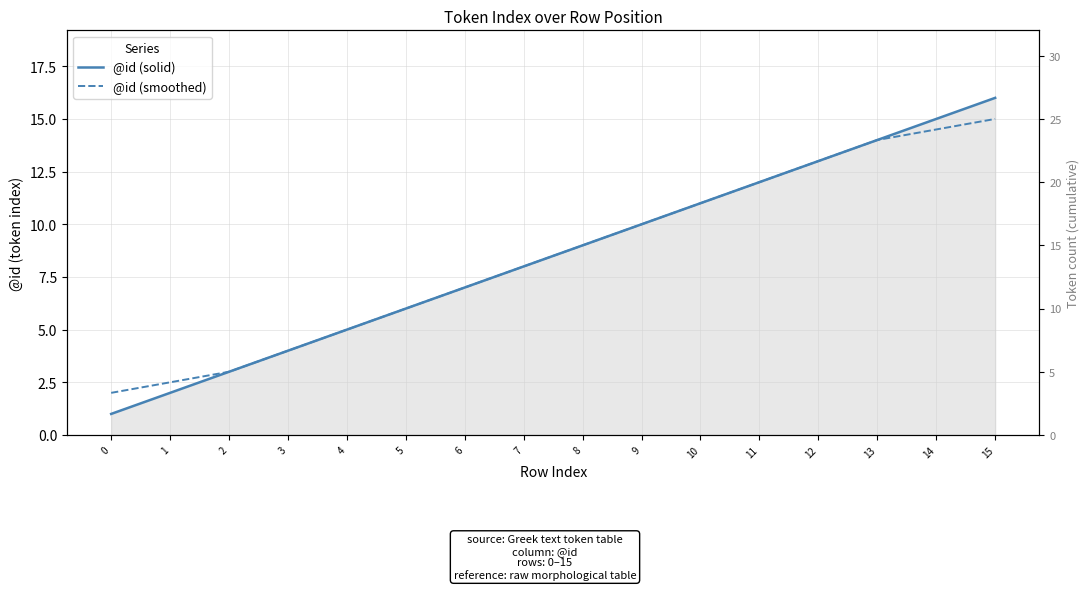

True or false: @id (smoothed) has more than 0 points higher than both neighbors.

False